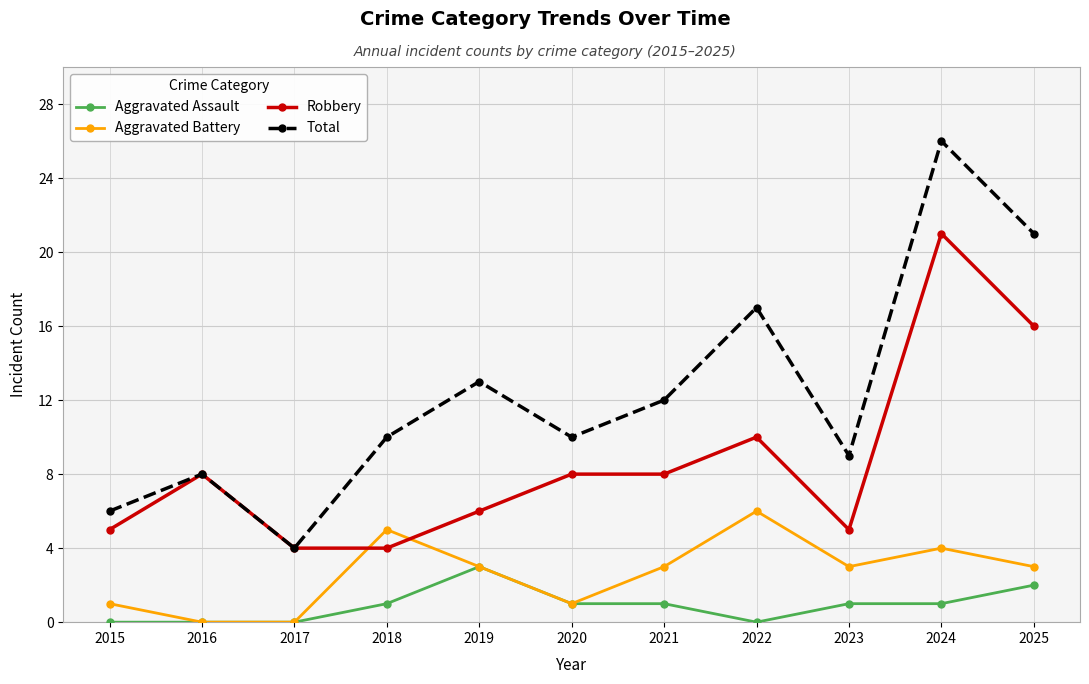

What is the spread (max minus min) of values at 2025?

19